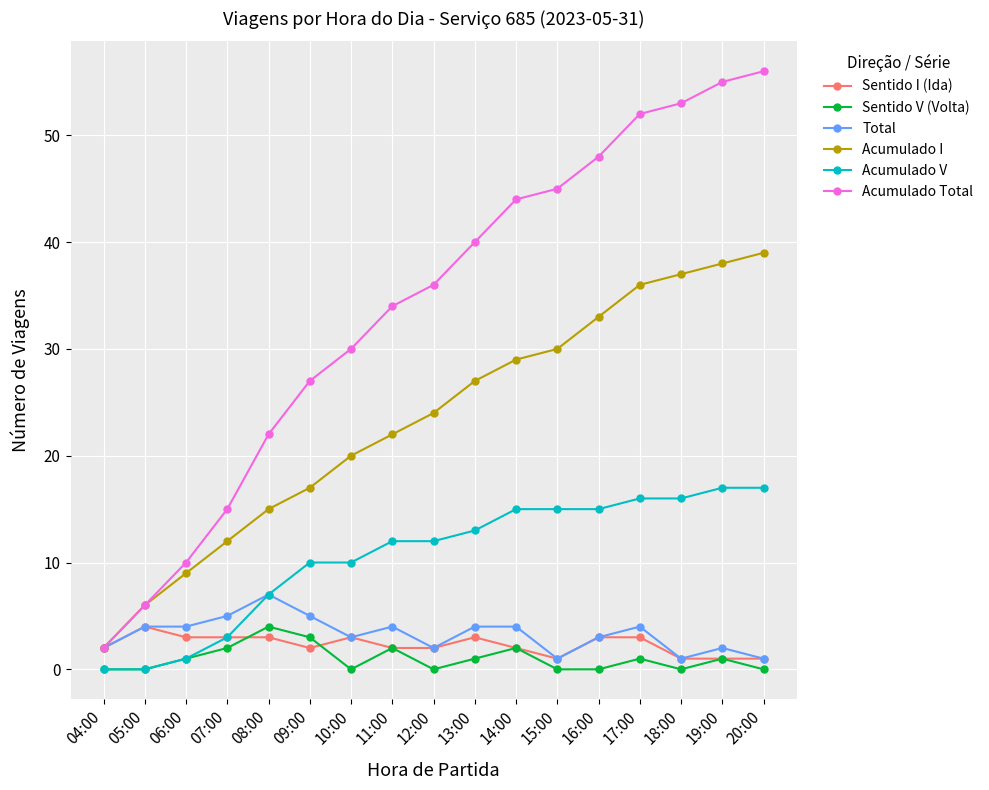

What is the difference between the highest and lowest values at 06:00?

9